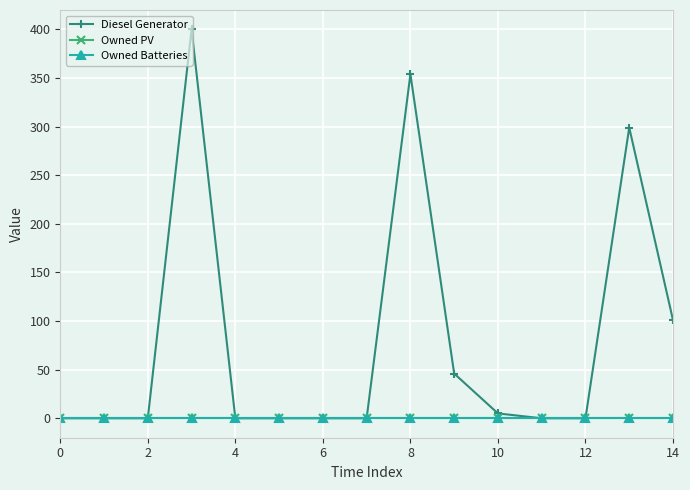

Is this an area chart (filled region under the line)?

No